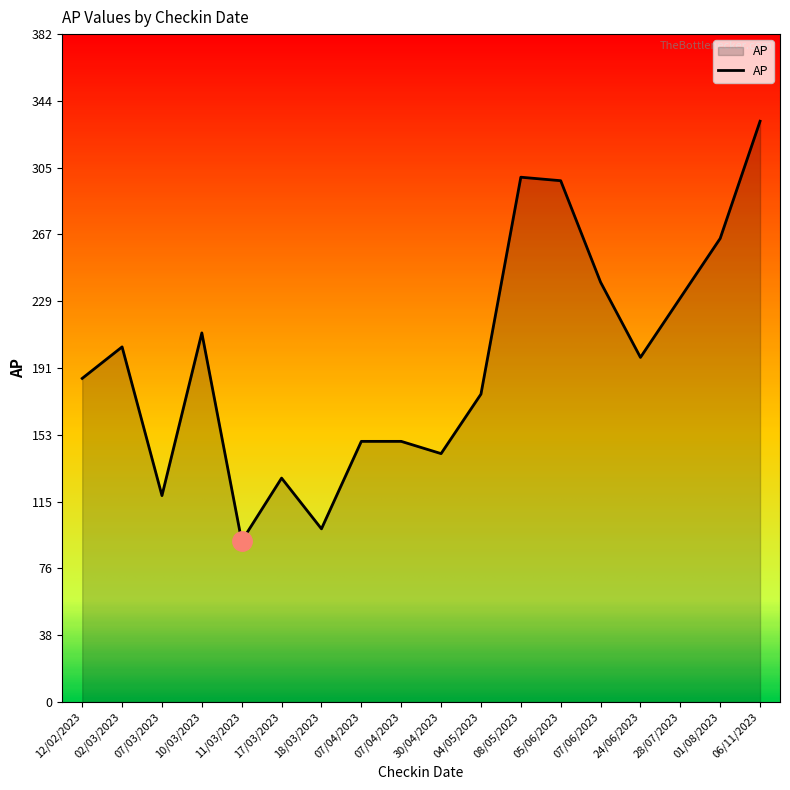

Does the chart have visible grid lines?

No